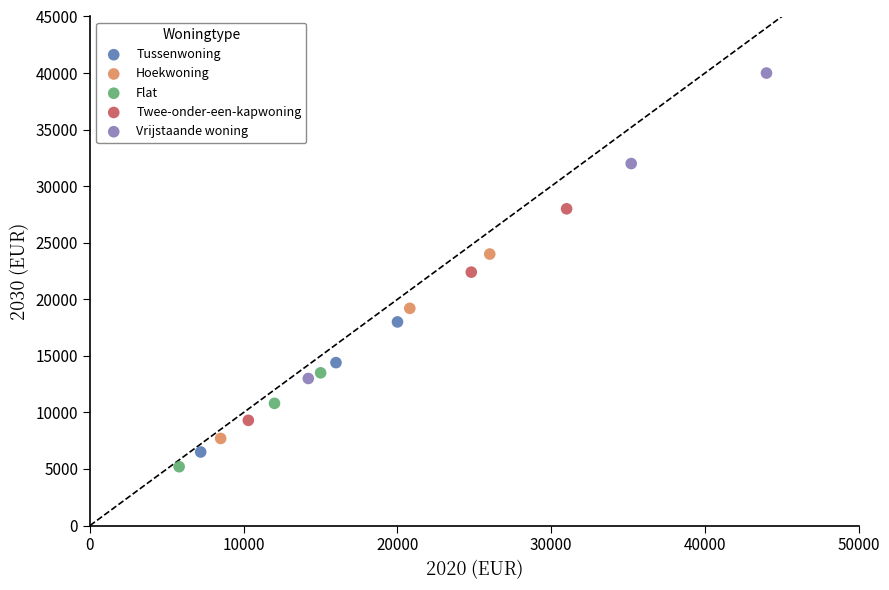

What are all the series names shown in the legend?

Tussenwoning, Hoekwoning, Flat, Twee-onder-een-kapwoning, Vrijstaande woning